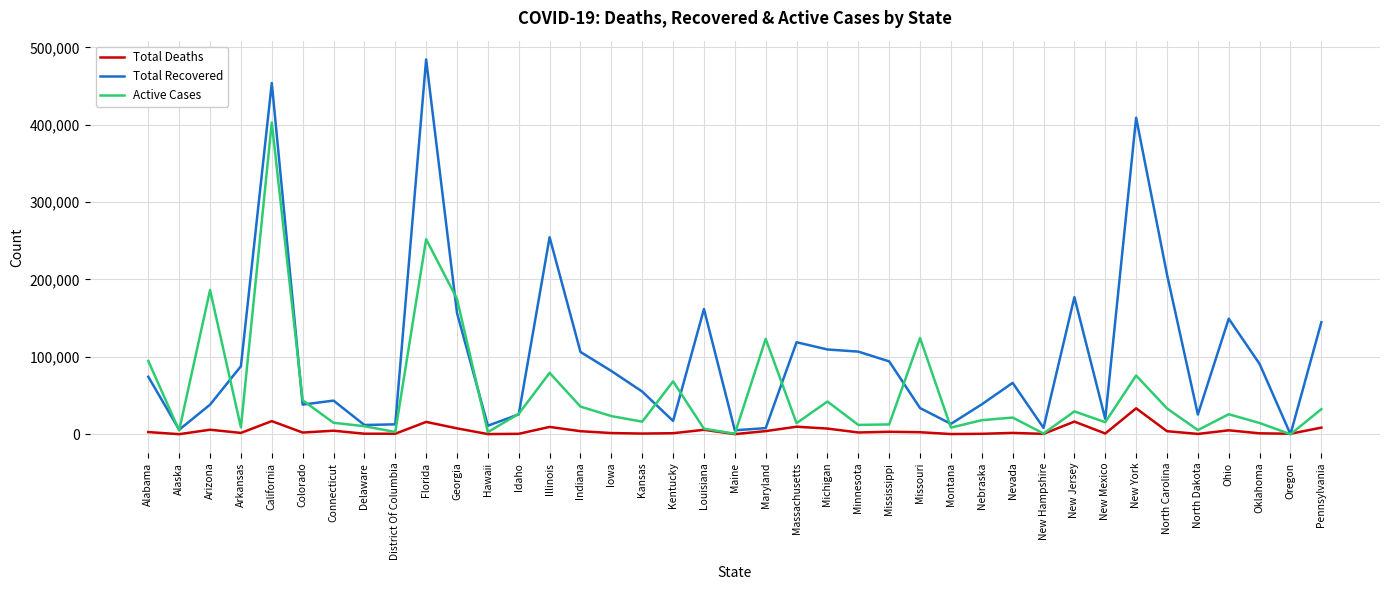

What is the difference between the maximum and minimum values in the Total Deaths series?

33399